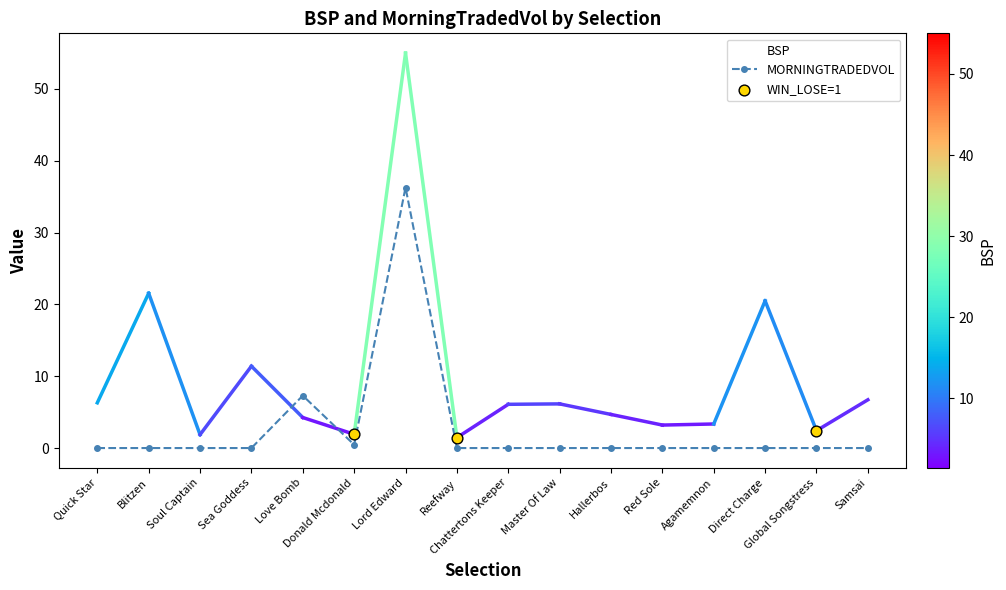

What is the total value across all series at Blitzen?

21.6